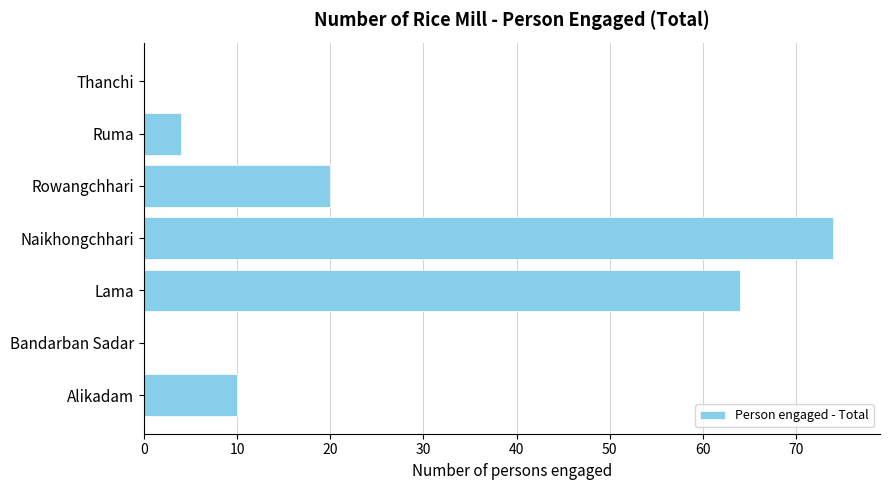

The chart shows a value of 0 at Thanchi. True or false?

True